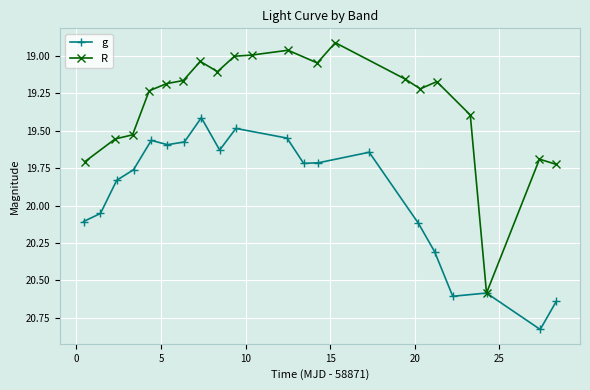

What are all the series names shown in the legend?

g, R